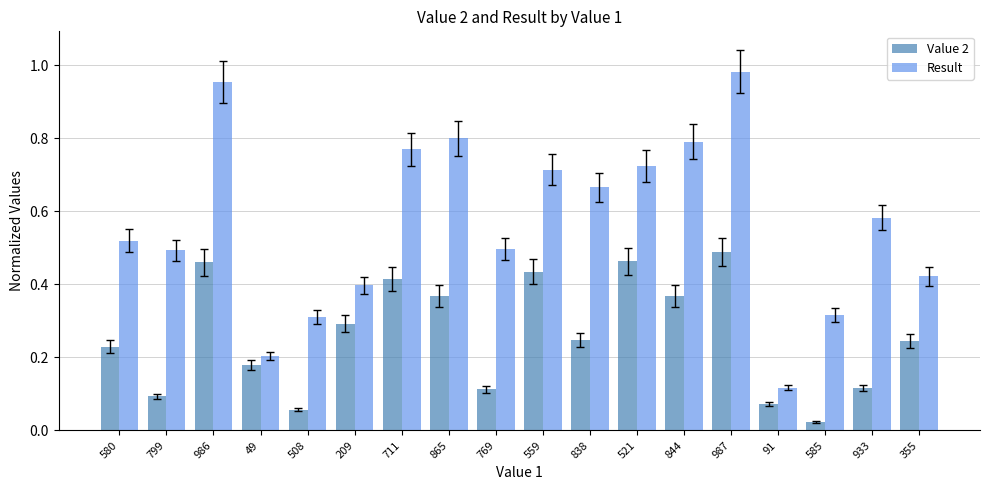

Is the value of Value 2 at 508 greater than the value of Result at 986?

No